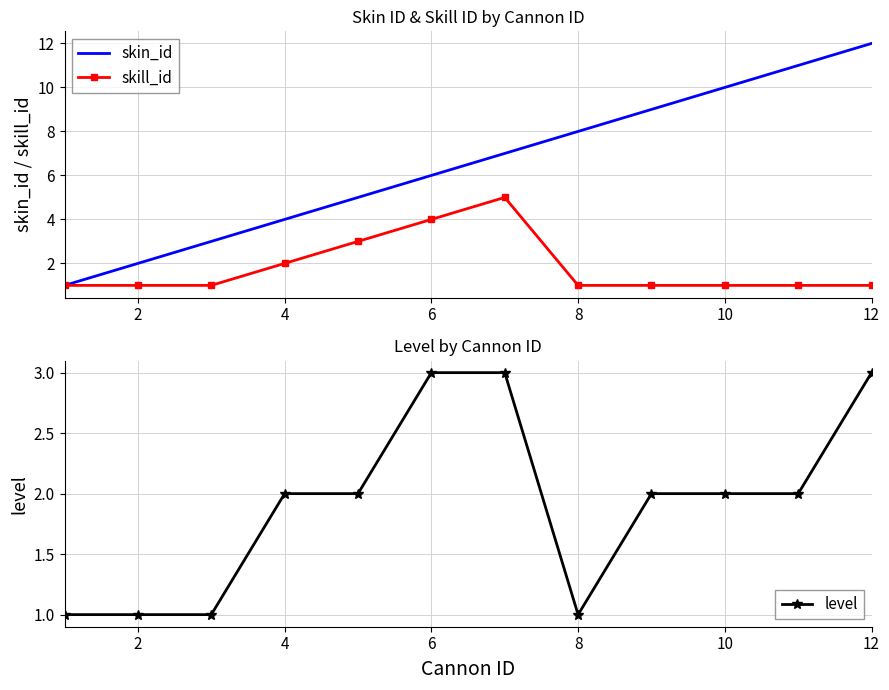

The skin_id series shows 4 at 4. True or false?

True